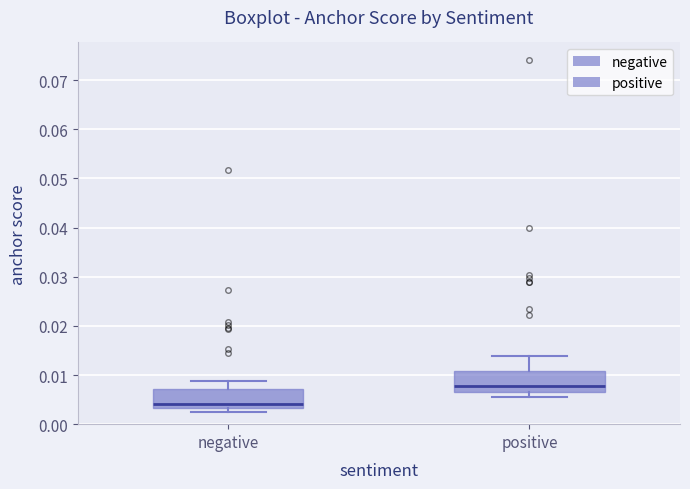

Reading left to right, transcribe this box plot: for each box, give where its median line is, the range the box spans, and where its two whiskers end, as read against the y-axis. The values are not printed on the chart, so give them approximately, as read against the axis.

negative: median 0.004, box 0.003 to 0.007, whiskers 0.002 to 0.009
positive: median 0.008, box 0.006 to 0.011, whiskers 0.005 to 0.014